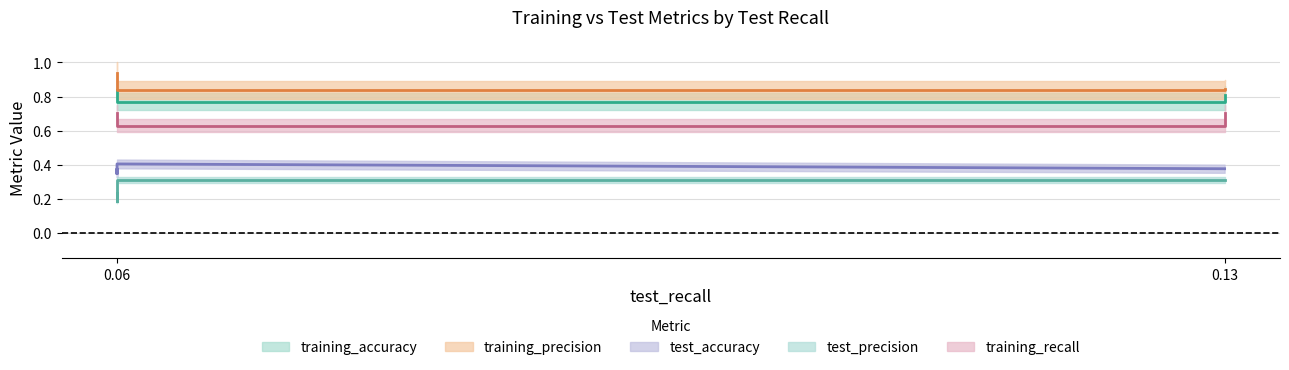

What value does the training_precision series have at 0.06?

0.9